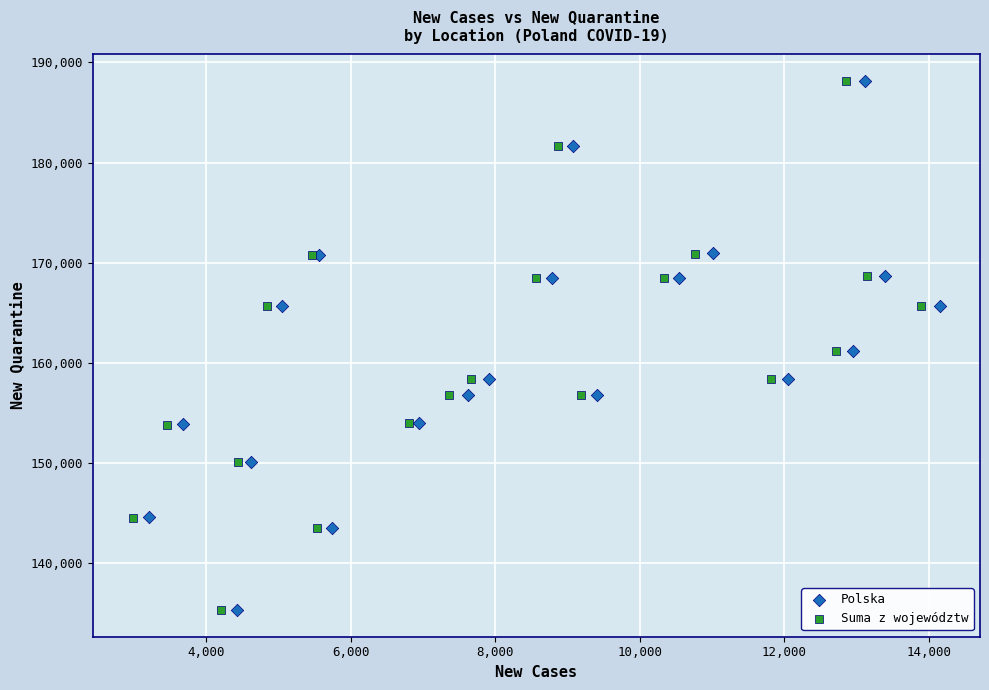

What are all the series names shown in the legend?

Polska, Suma z województw